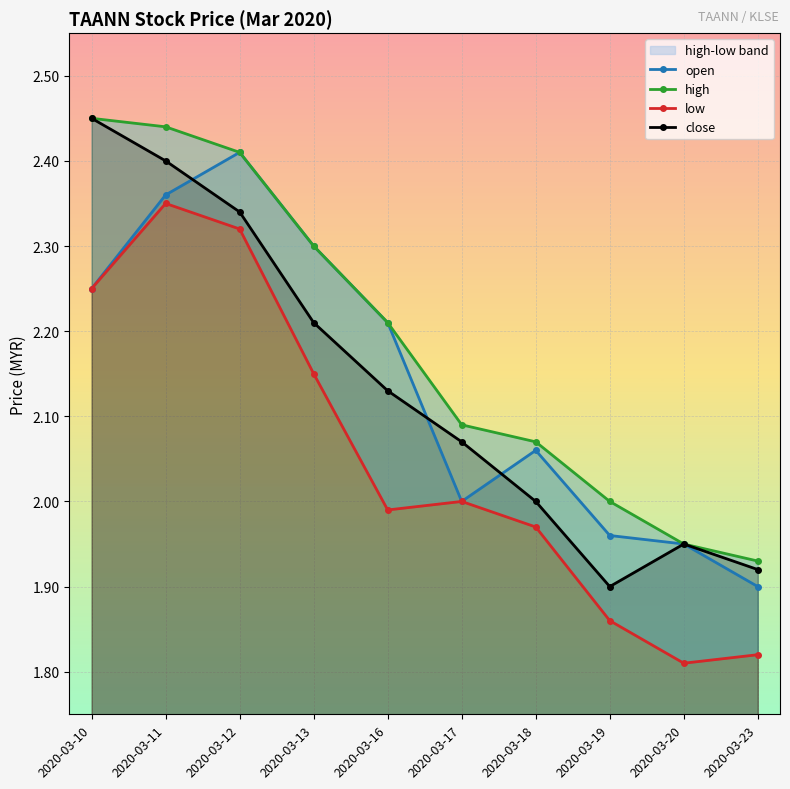

True or false: open has a value of 1.4 at 2020-03-12.

False